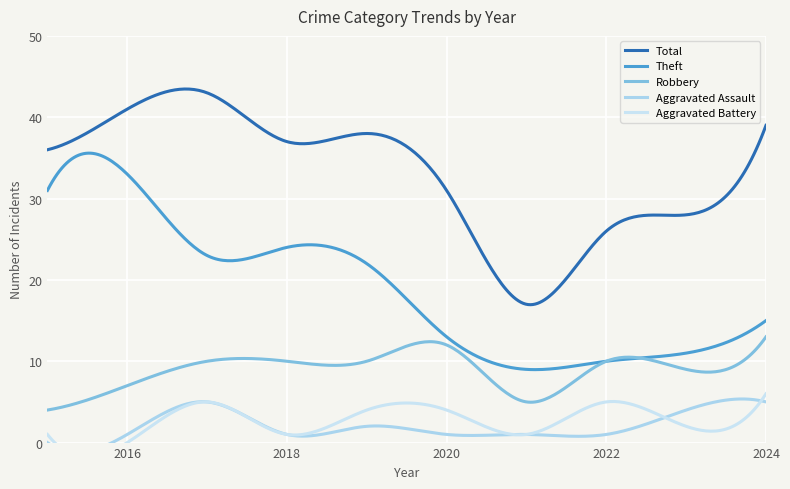

How many values in the Theft series are below 22?

5